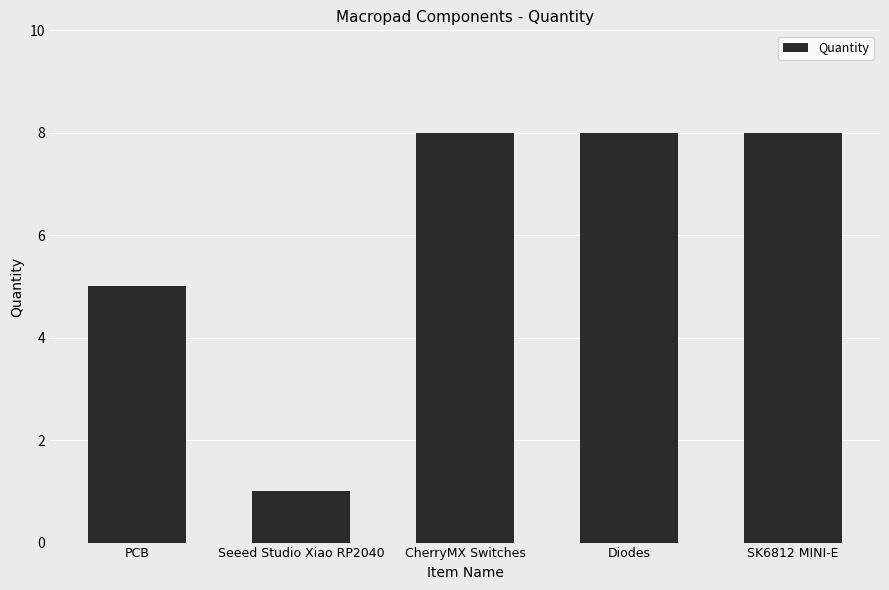

Are the bars grouped side by side (vs. stacked)?

No